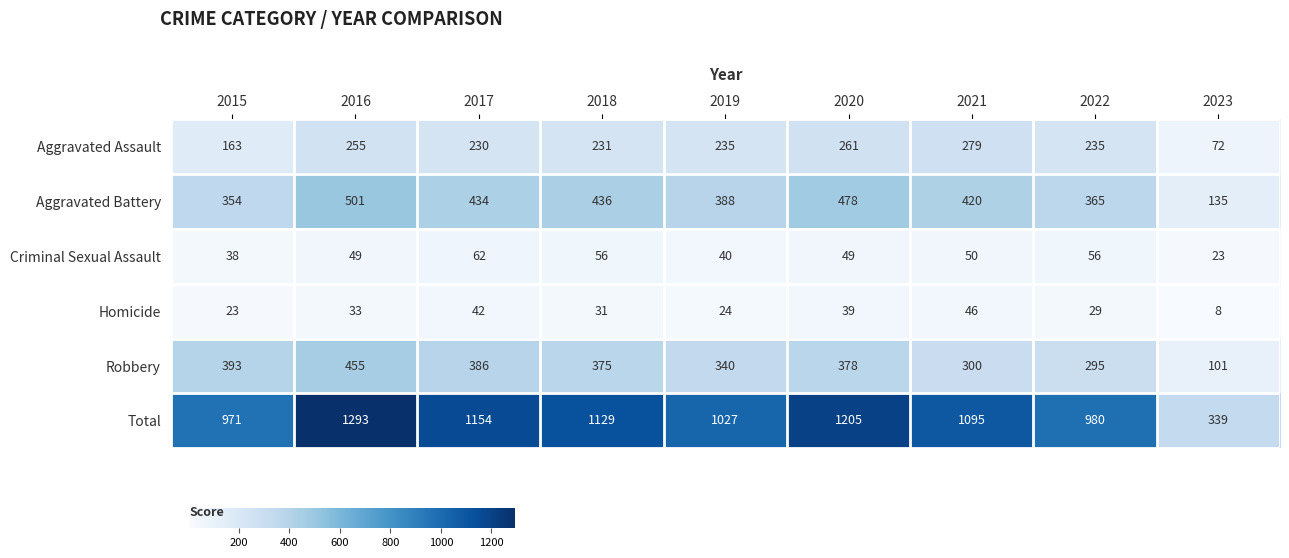

What is the difference between the highest and lowest values at 2016?

1260